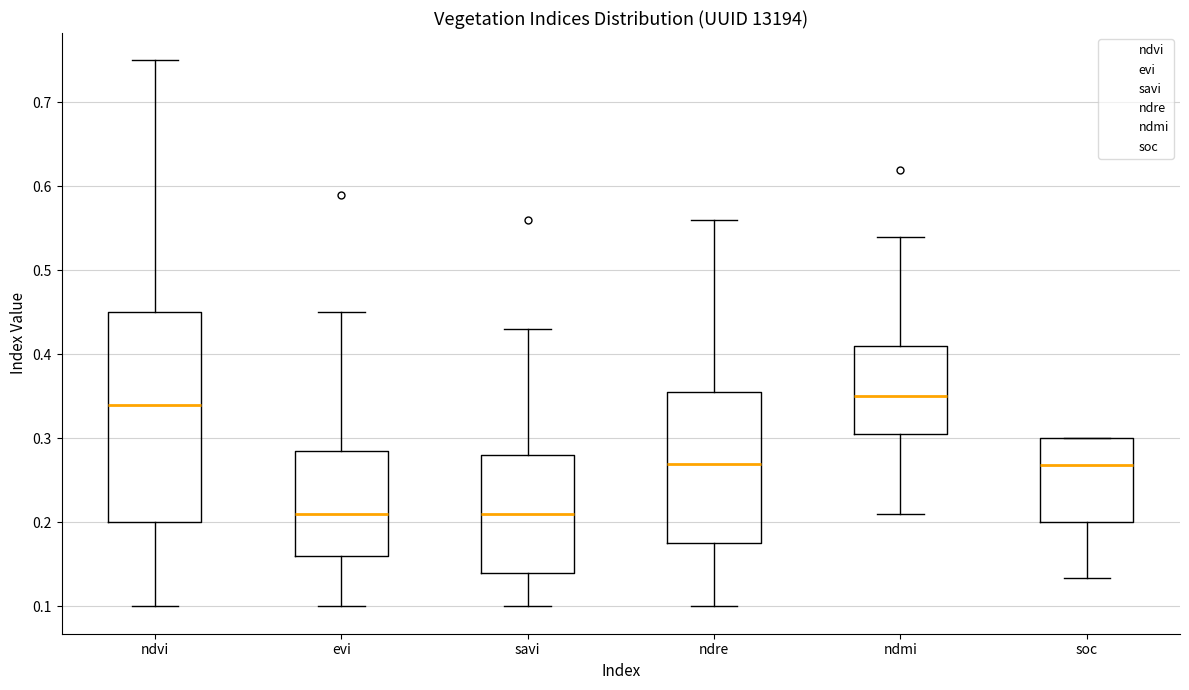

Comparing the boxes themselves (not the whiskers), which one is the tallest?

ndvi